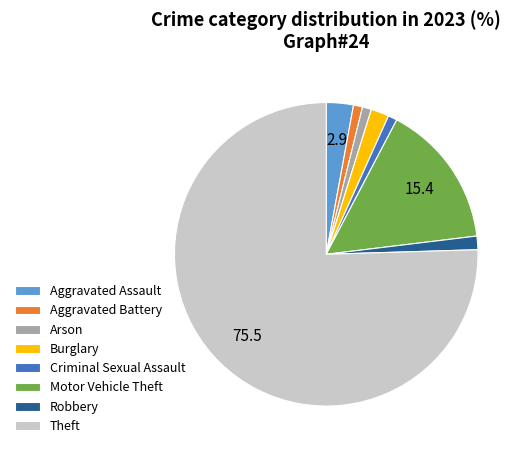

How many slices are in this pie chart?

8